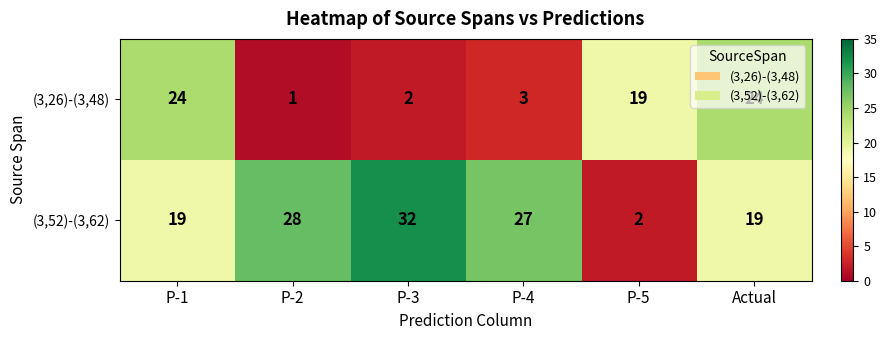

What is the average value of the (3,52)-(3,62) series?

21